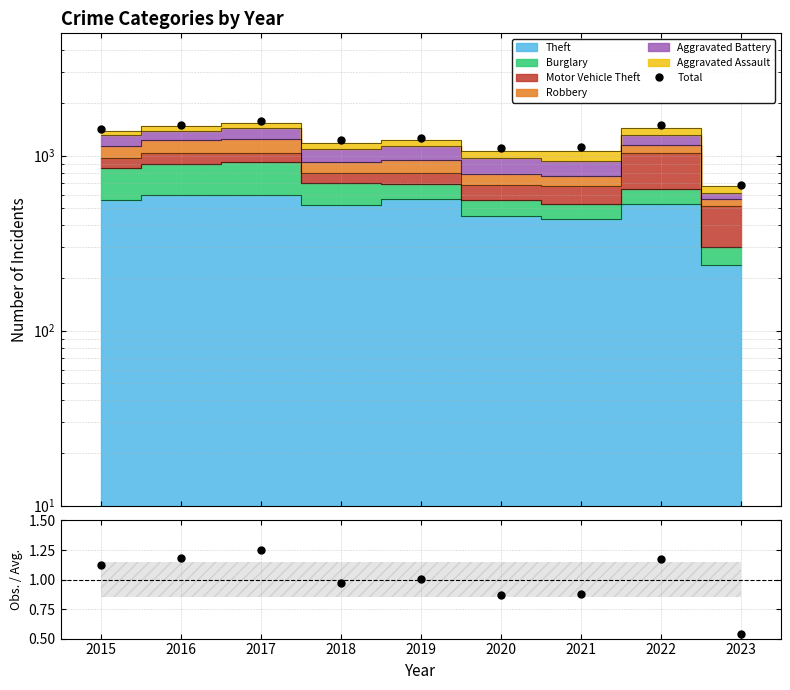

What is the difference between the values at 2017 and 2019?

318